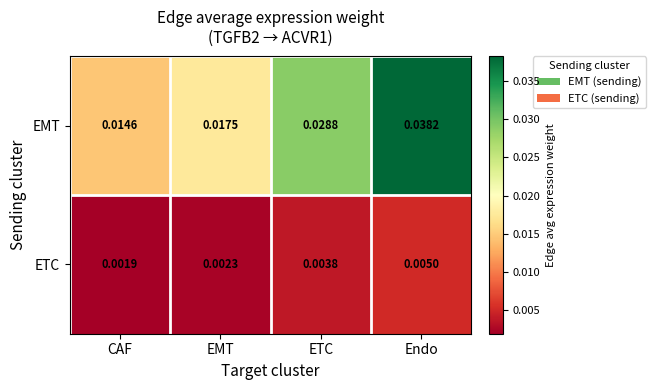

Between ETC and Endo, which series saw the biggest shift?

EMT